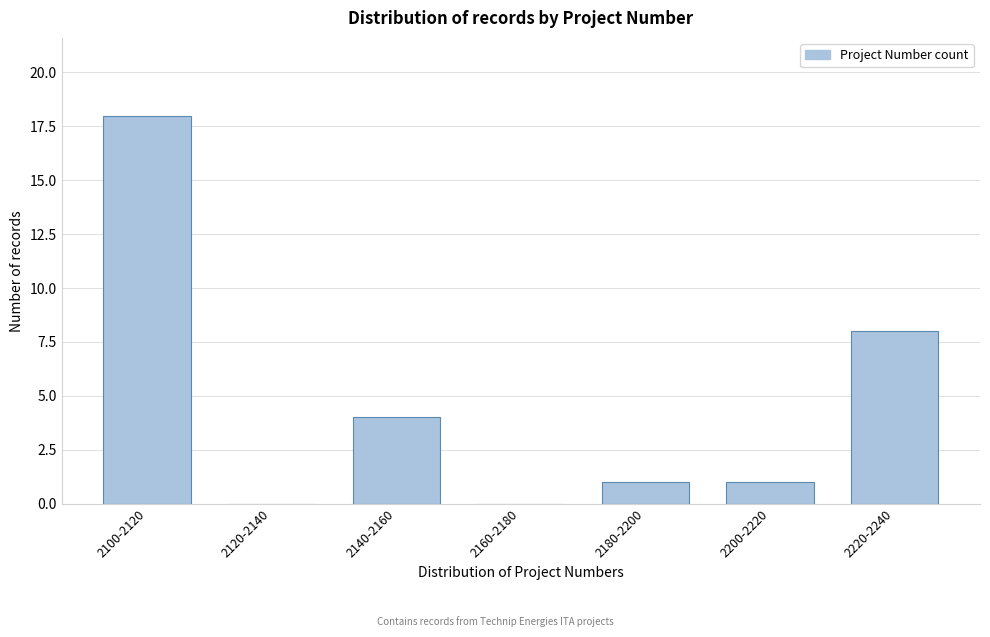

Reading left to right, transcribe all the data shown in this chart.

2100-2120=18	2120-2140=0	2140-2160=4	2160-2180=0	2180-2200=1	2200-2220=1	2220-2240=8